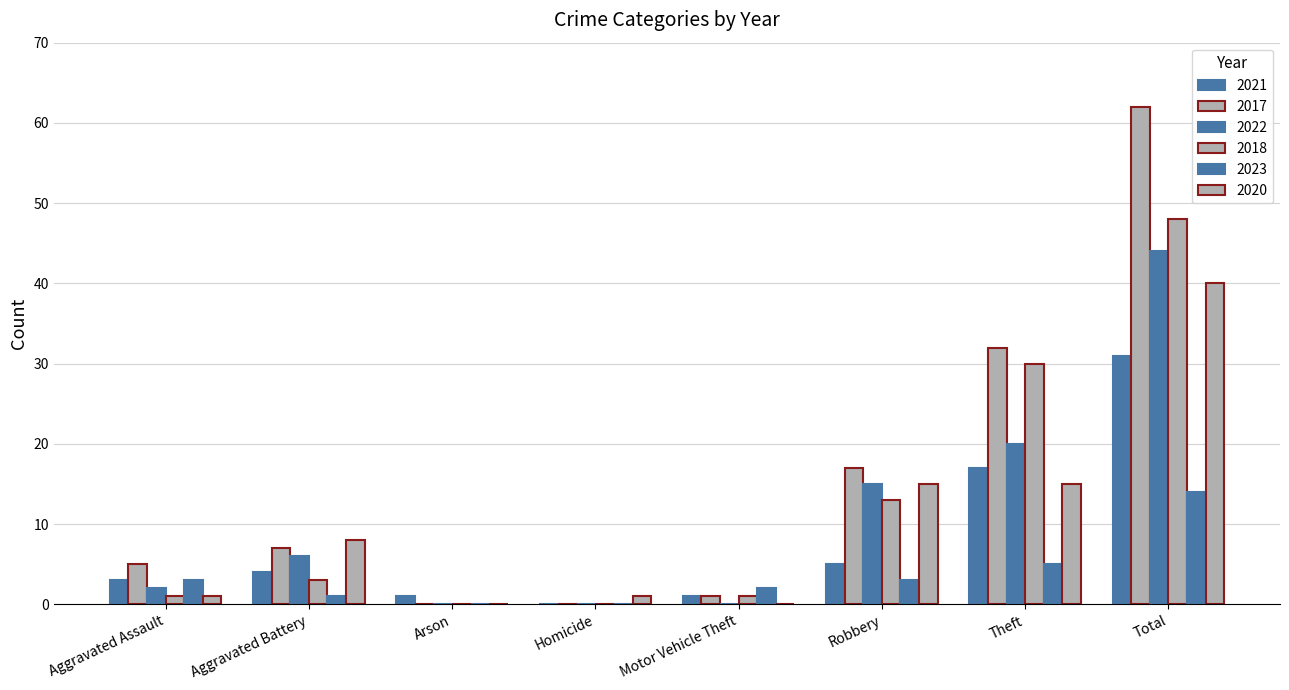

Which series has the widest spread of values?

2017